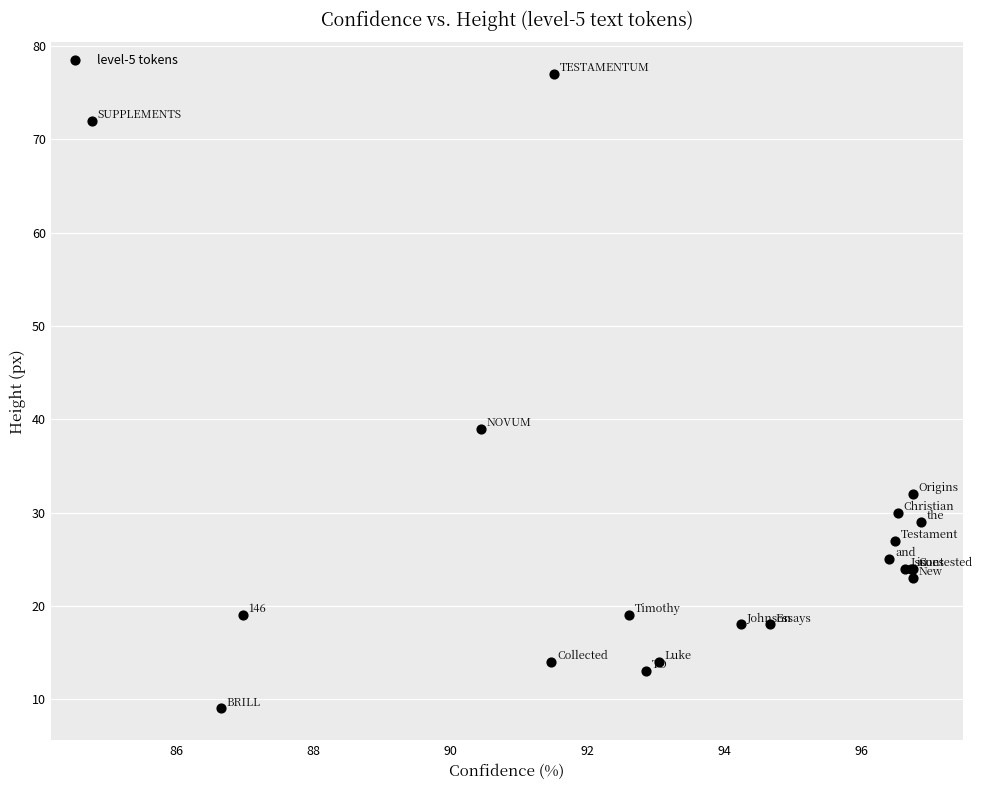

What Y value in the scatter plot is closest to 43?

39